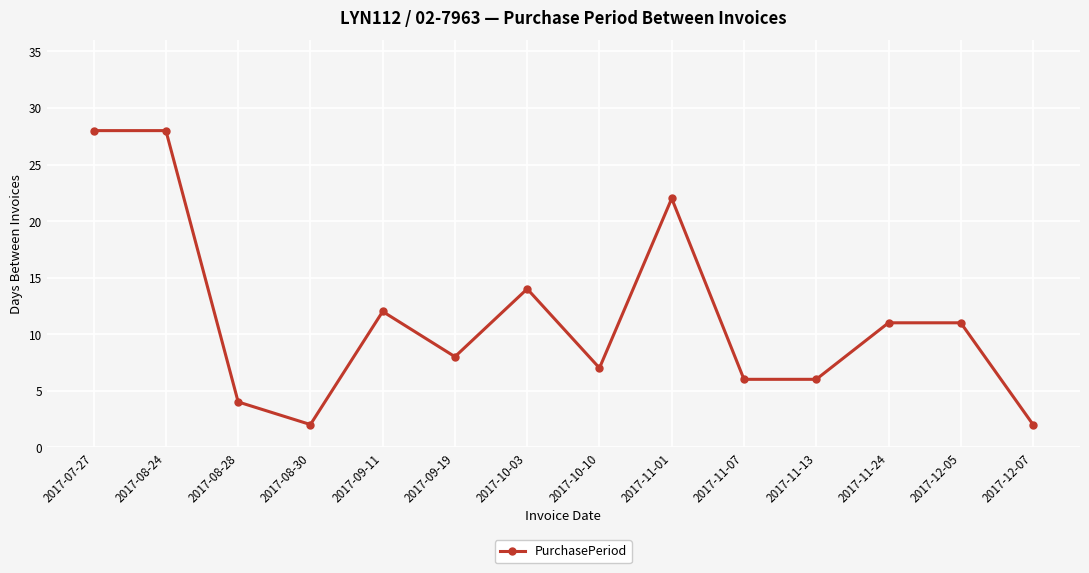

The chart shows a value of 11 at 2017-11-24. True or false?

True